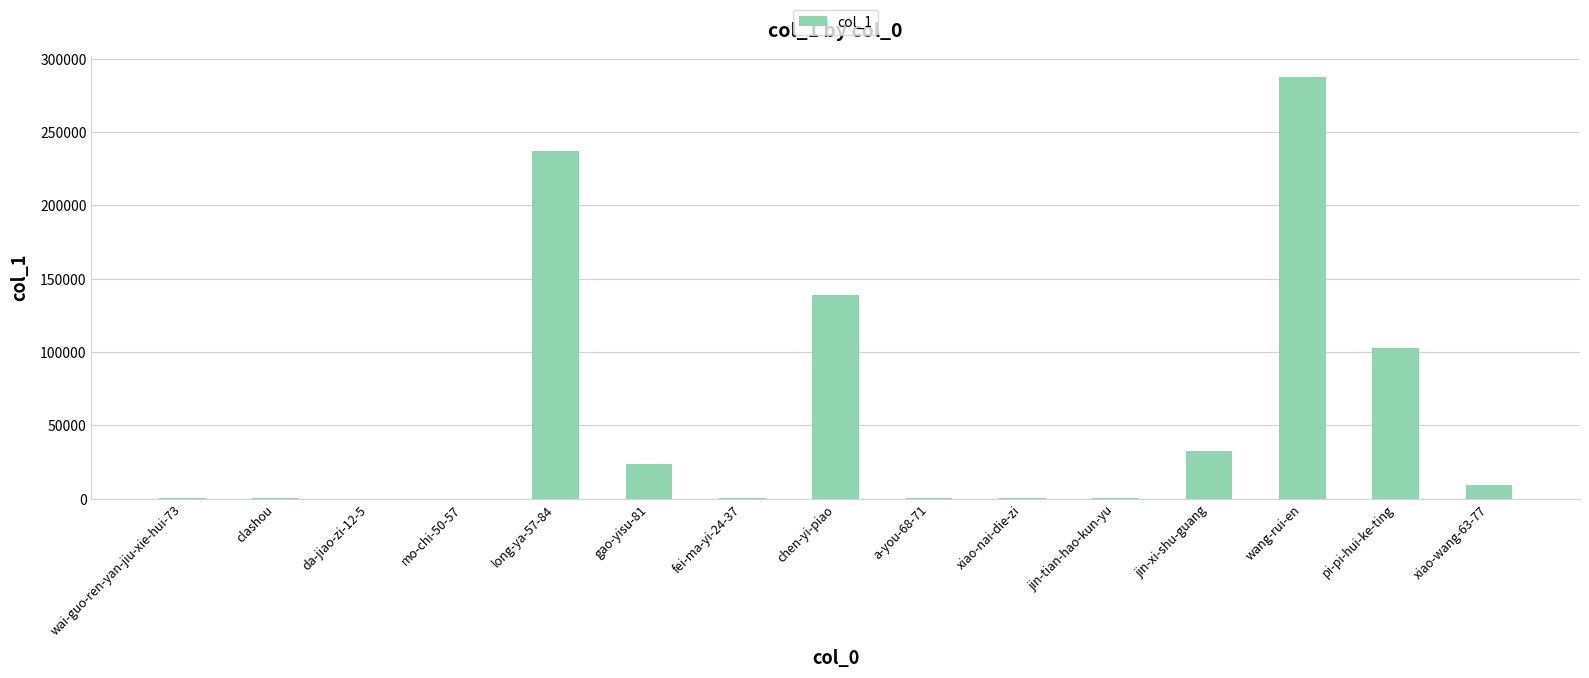

Which label corresponds to the largest value in the chart?

wang-rui-en